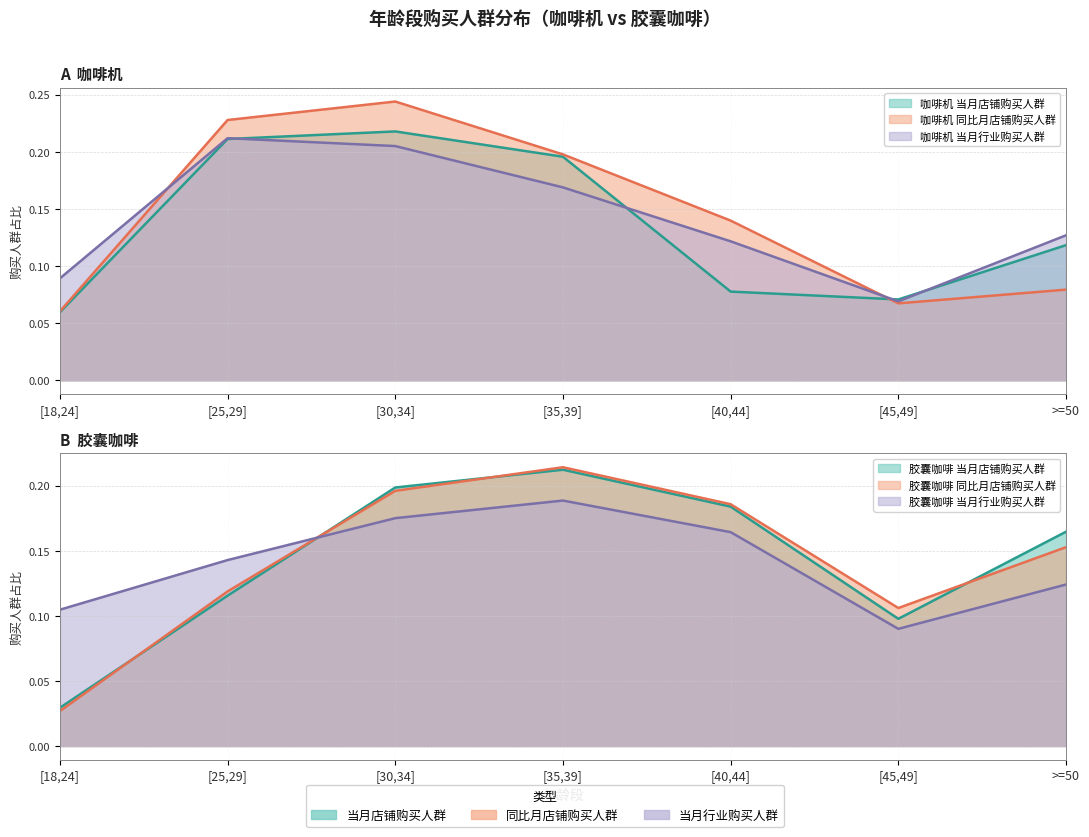

Reading left to right, extract all data points from this chart.

咖啡机_当月店铺购买人群: [18,24]=0.1	[25,29]=0.2	[30,34]=0.2	[35,39]=0.2	[40,44]=0.1	[45,49]=0.1	>=50=0.1
咖啡机_同比月店铺购买人群: [18,24]=0.1	[25,29]=0.2	[30,34]=0.2	[35,39]=0.2	[40,44]=0.1	[45,49]=0.1	>=50=0.1
咖啡机_当月行业购买人群: [18,24]=0.1	[25,29]=0.2	[30,34]=0.2	[35,39]=0.2	[40,44]=0.1	[45,49]=0.1	>=50=0.1
胶囊咖啡_当月店铺购买人群: [18,24]=0.0	[25,29]=0.1	[30,34]=0.2	[35,39]=0.2	[40,44]=0.2	[45,49]=0.1	>=50=0.2
胶囊咖啡_同比月店铺购买人群: [18,24]=0.0	[25,29]=0.1	[30,34]=0.2	[35,39]=0.2	[40,44]=0.2	[45,49]=0.1	>=50=0.2
胶囊咖啡_当月行业购买人群: [18,24]=0.1	[25,29]=0.1	[30,34]=0.2	[35,39]=0.2	[40,44]=0.2	[45,49]=0.1	>=50=0.1